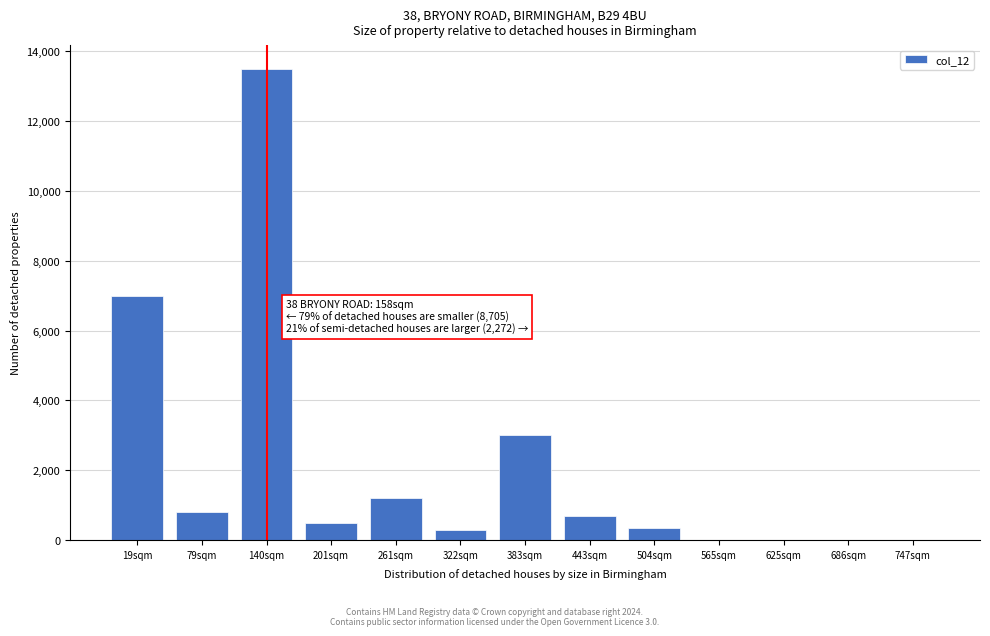

What is the sum of all values?

27350